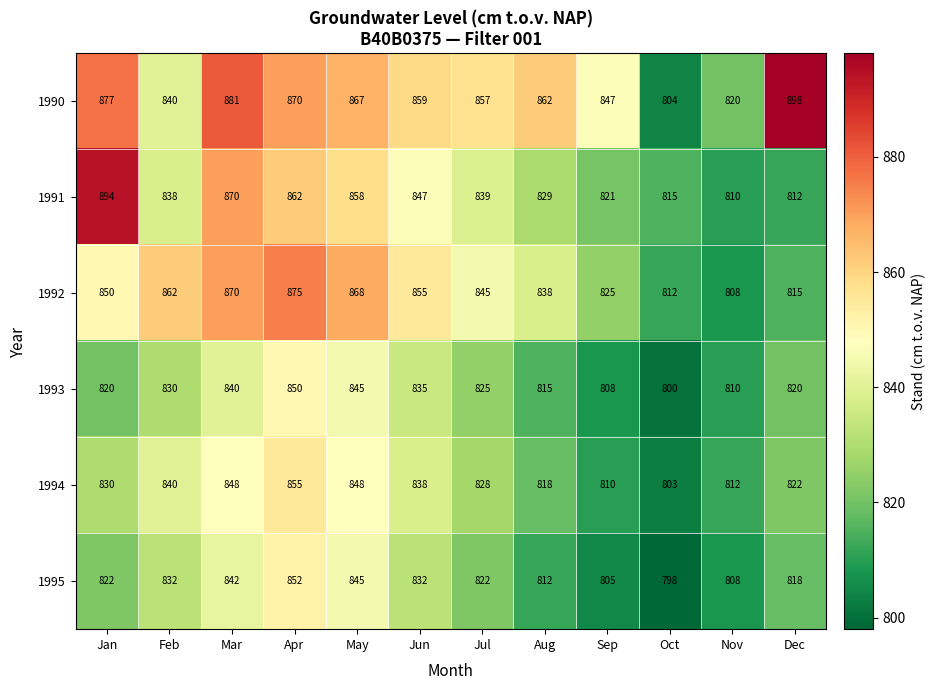

Where is 1991 nearest to the value 852?

Jun